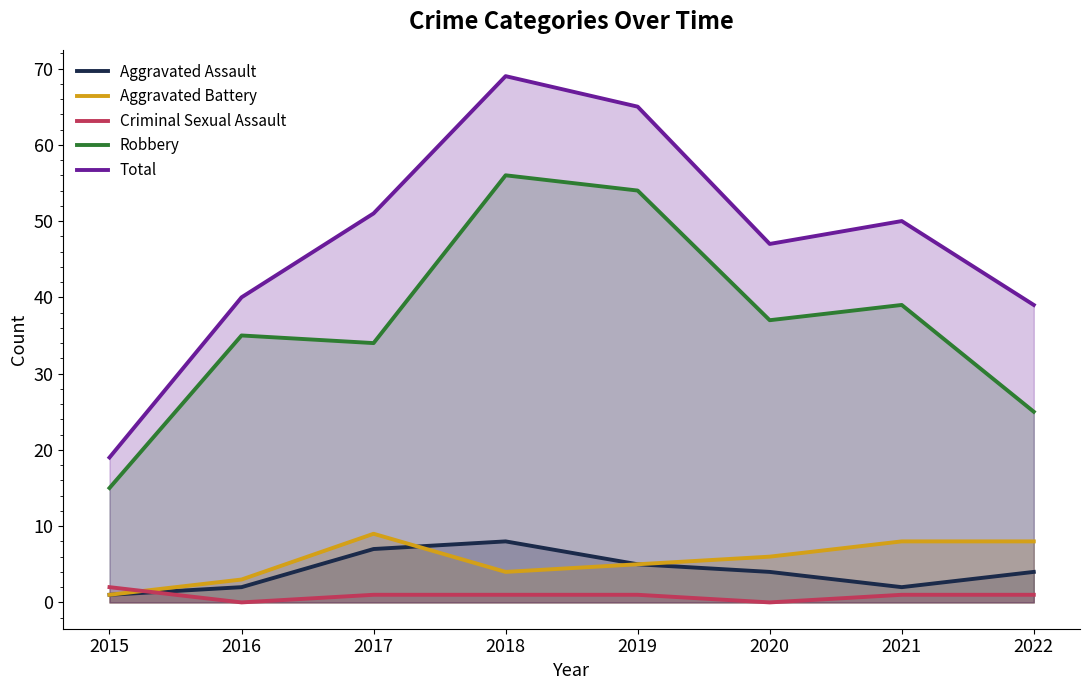

At 2019, list the series in order from largest to smallest.

Total, Robbery, Aggravated Assault, Aggravated Battery, Criminal Sexual Assault